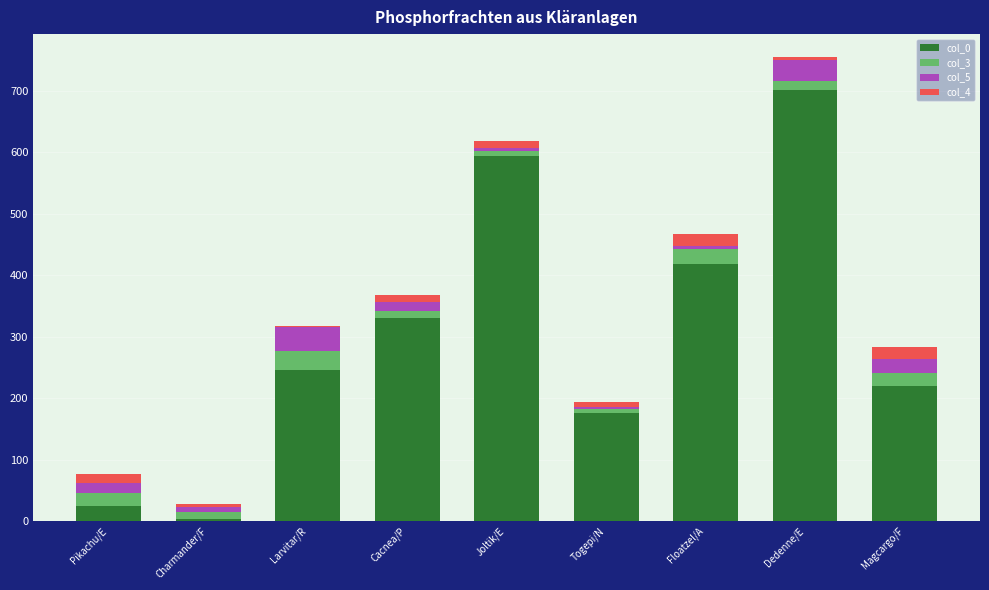

The value of col_0 at Joltik/E is 369. True or false?

False